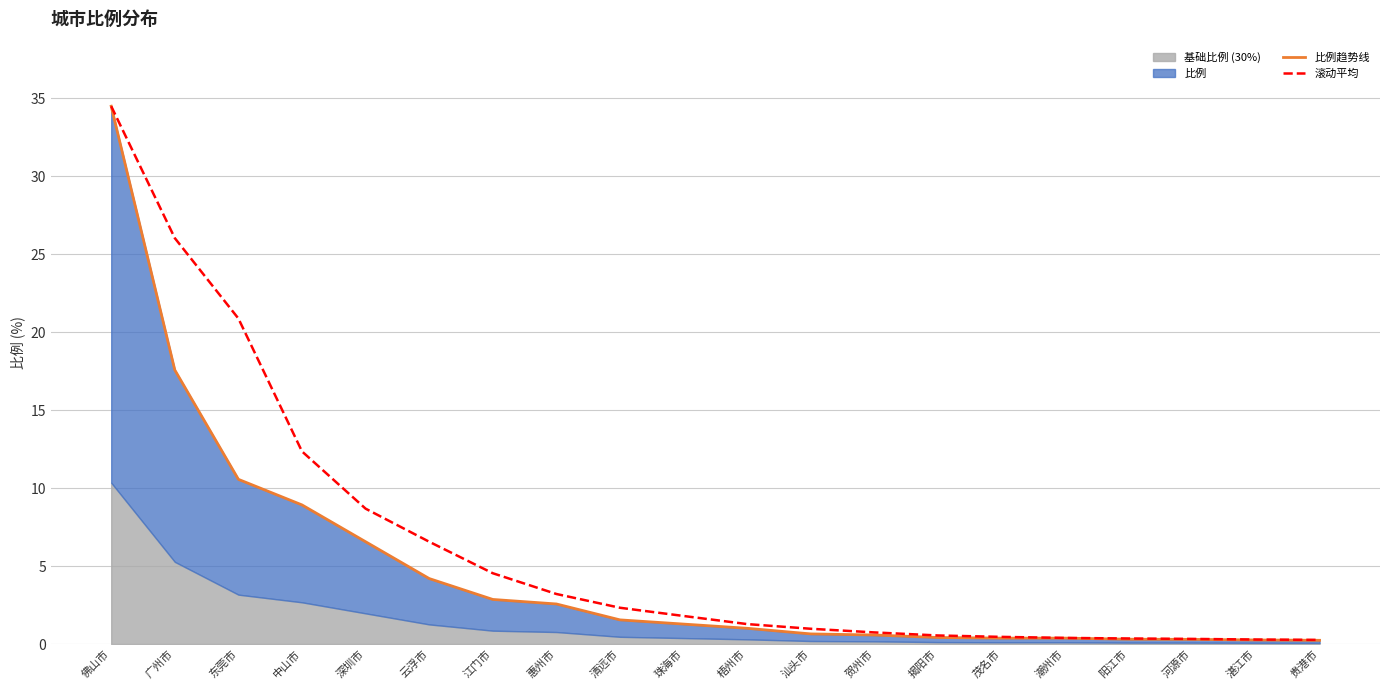

The 滚动平均 series shows 8.7 at 深圳市. True or false?

True